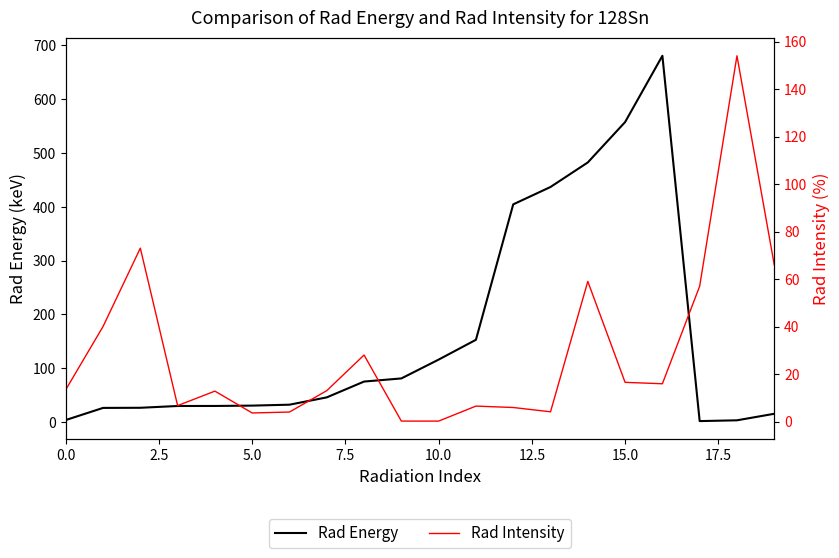

How many lines are shown in the chart?

2